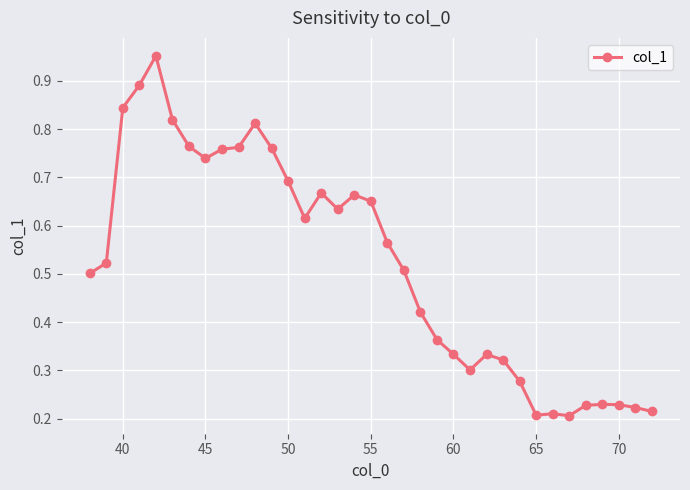

What is the sum of all values?

18.2